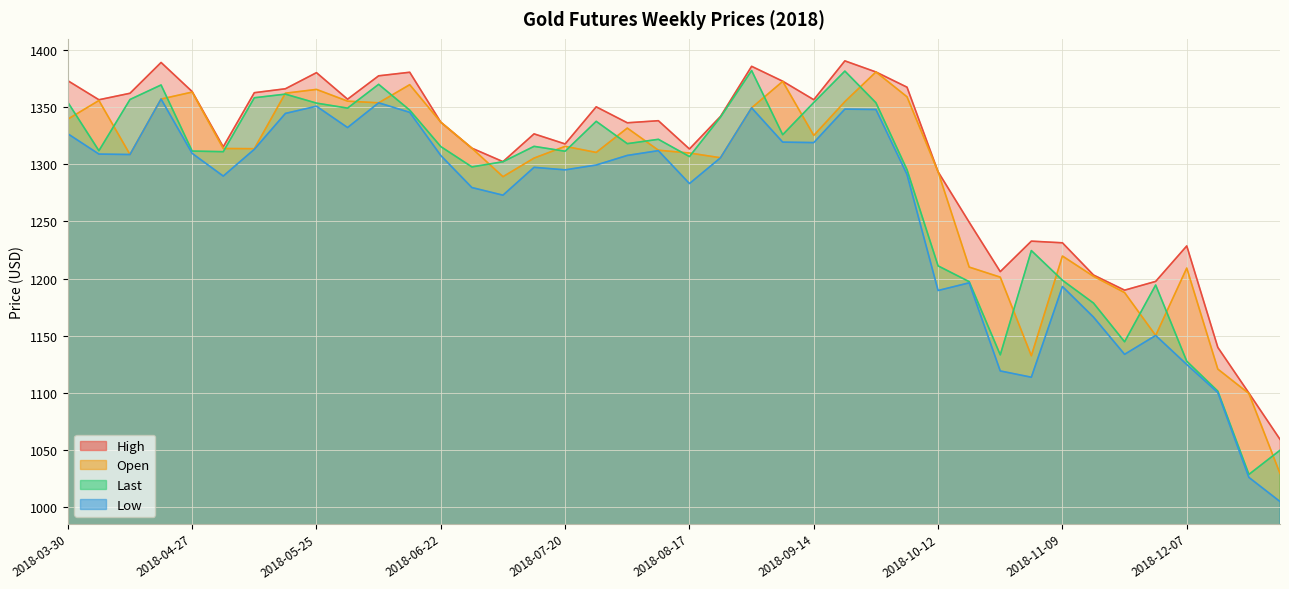

What is the difference between the second highest and minimum values in the Open series?

342.8